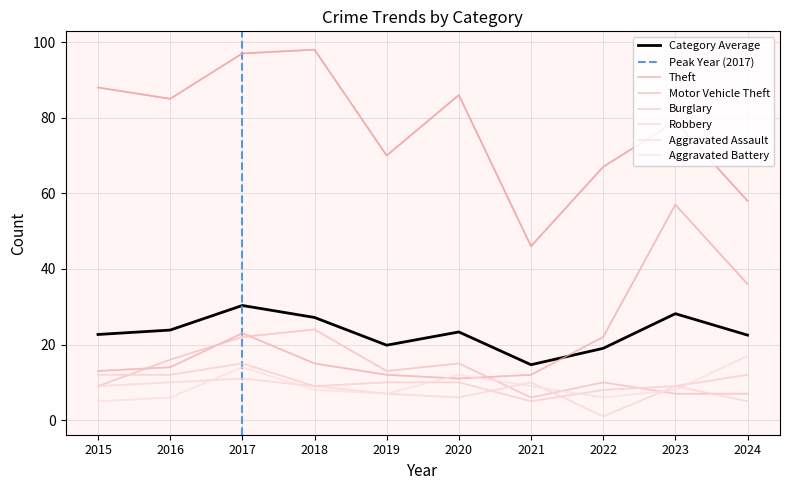

The value of Burglary at 2019 is 3. True or false?

False